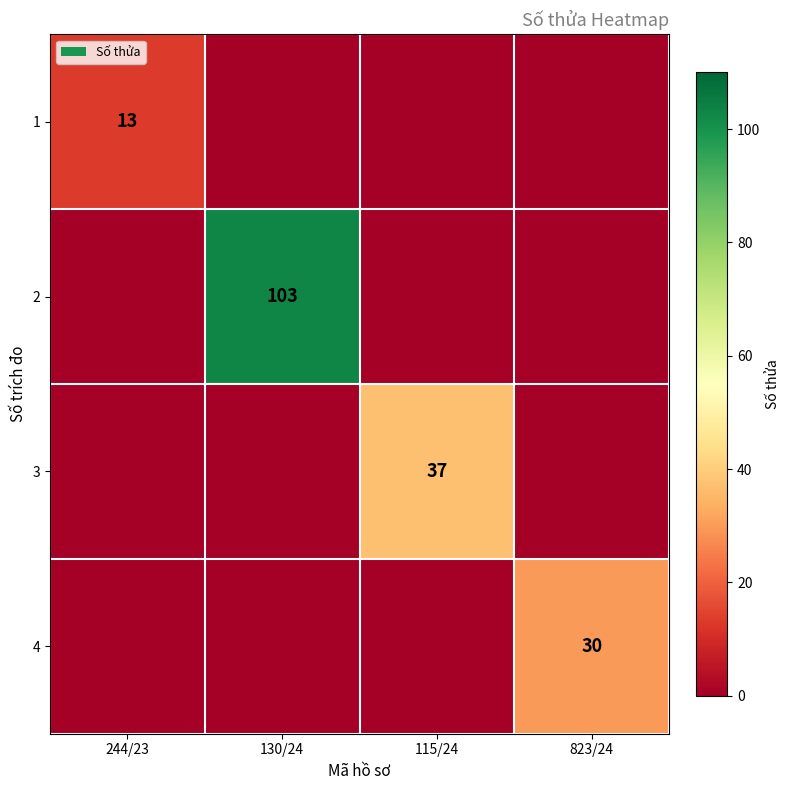

Between 244/23 and 115/24, which is larger?

244/23